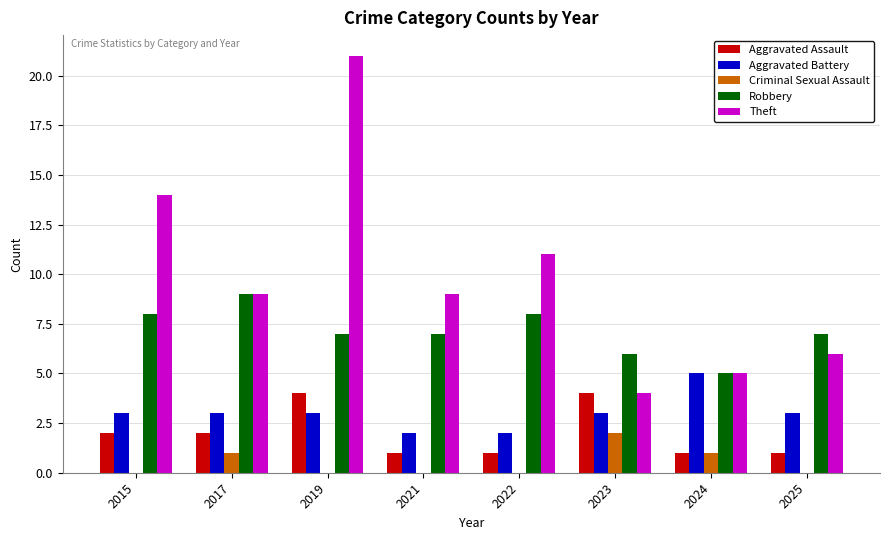

Reading right to left, transcribe all the data shown in this chart.

Aggravated Assault: 1	1	4	1	1	4	2	2
Aggravated Battery: 3	5	3	2	2	3	3	3
Criminal Sexual Assault: 0	1	2	0	0	0	1	0
Robbery: 7	5	6	8	7	7	9	8
Theft: 6	5	4	11	9	21	9	14